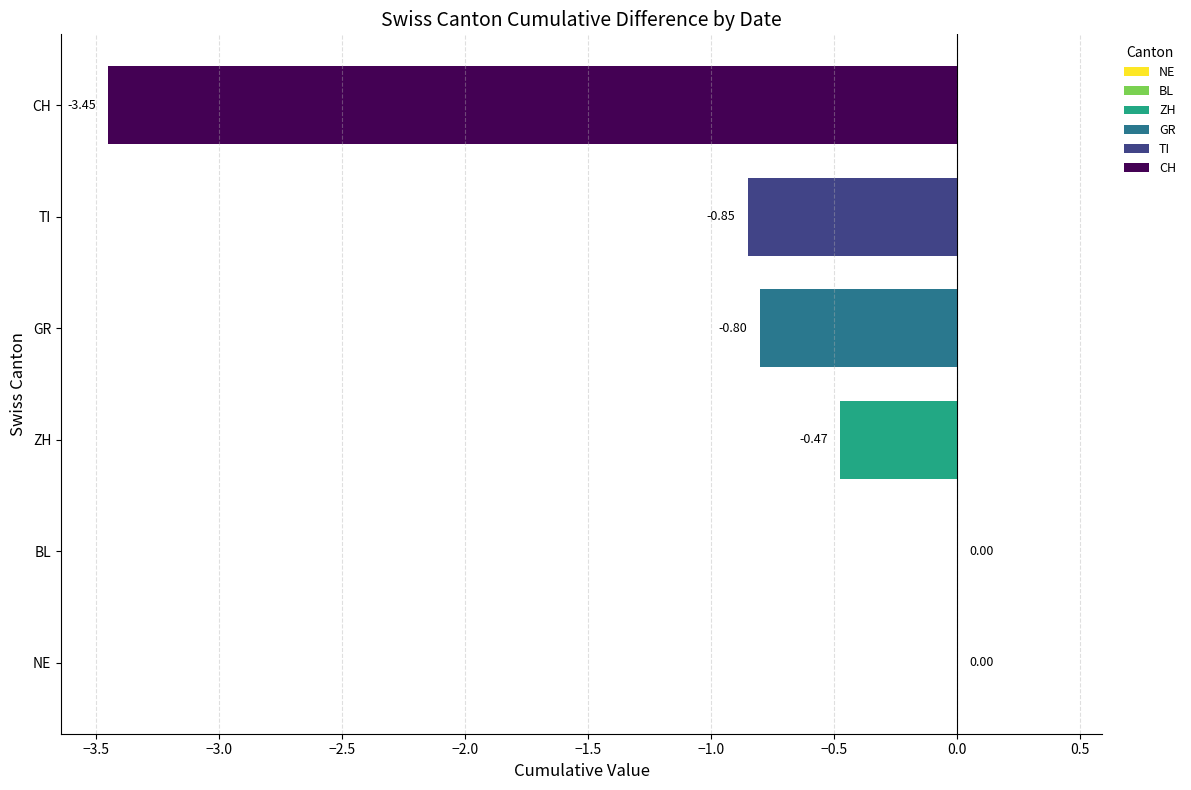

Count the number of categories in the chart.

6